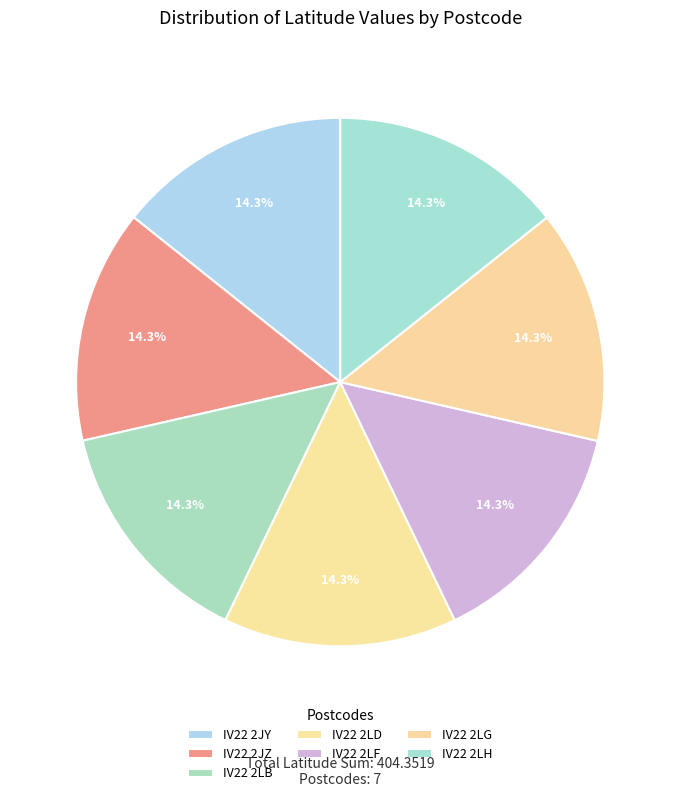

Is it true that IV22 2LF is 27% of the pie?

False